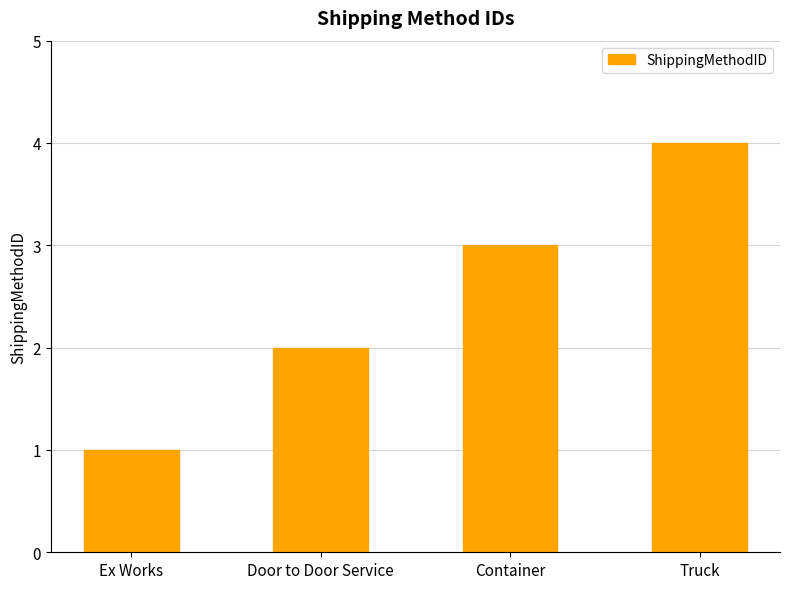

Reading left to right, list all the values displayed in this chart.

Ex Works=1	Door to Door Service=2	Container=3	Truck=4